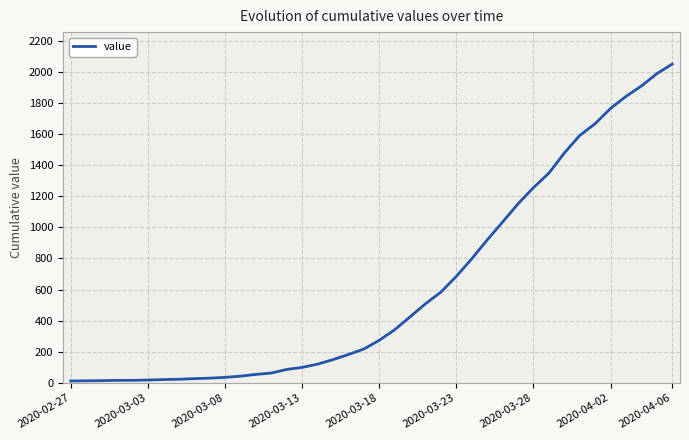

What is the difference between the maximum and minimum values?

2036